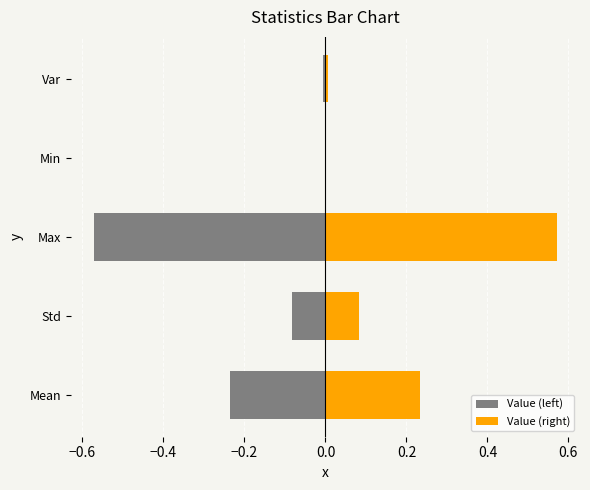

How many values in the Value (right) series exceed 0?

4